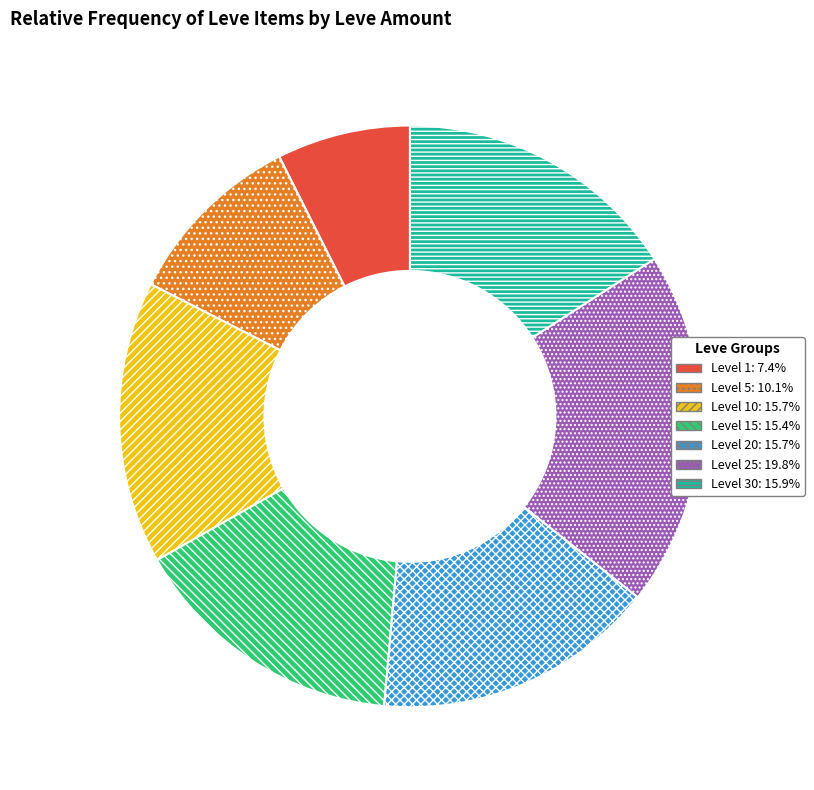

Does any single category account for the majority?

No